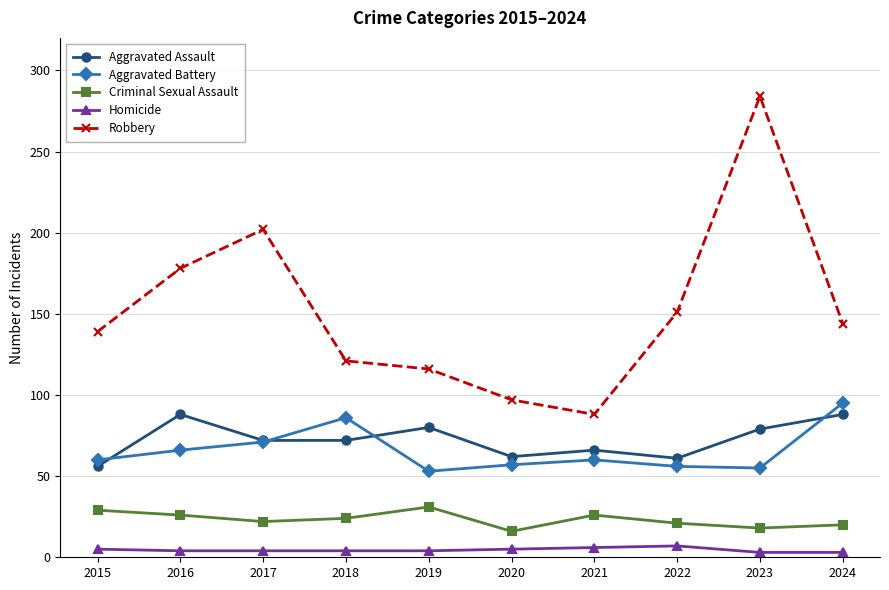

How many lines are shown in the chart?

5